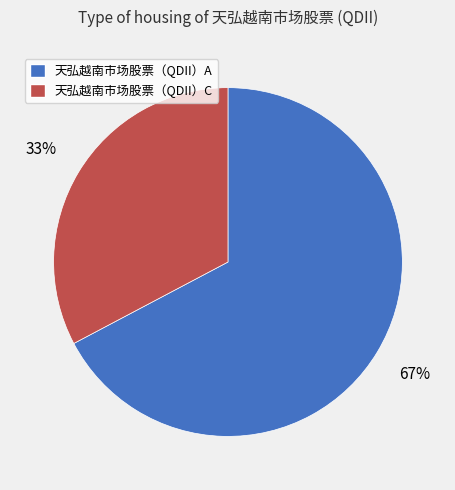

How many slices are in this pie chart?

2